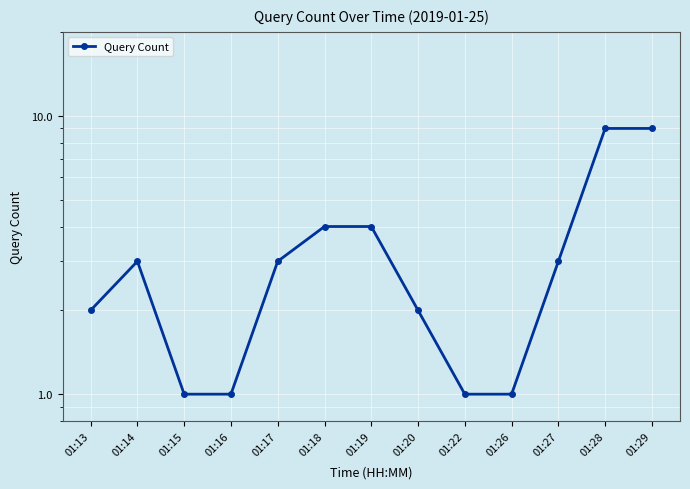

What is the average value?

3